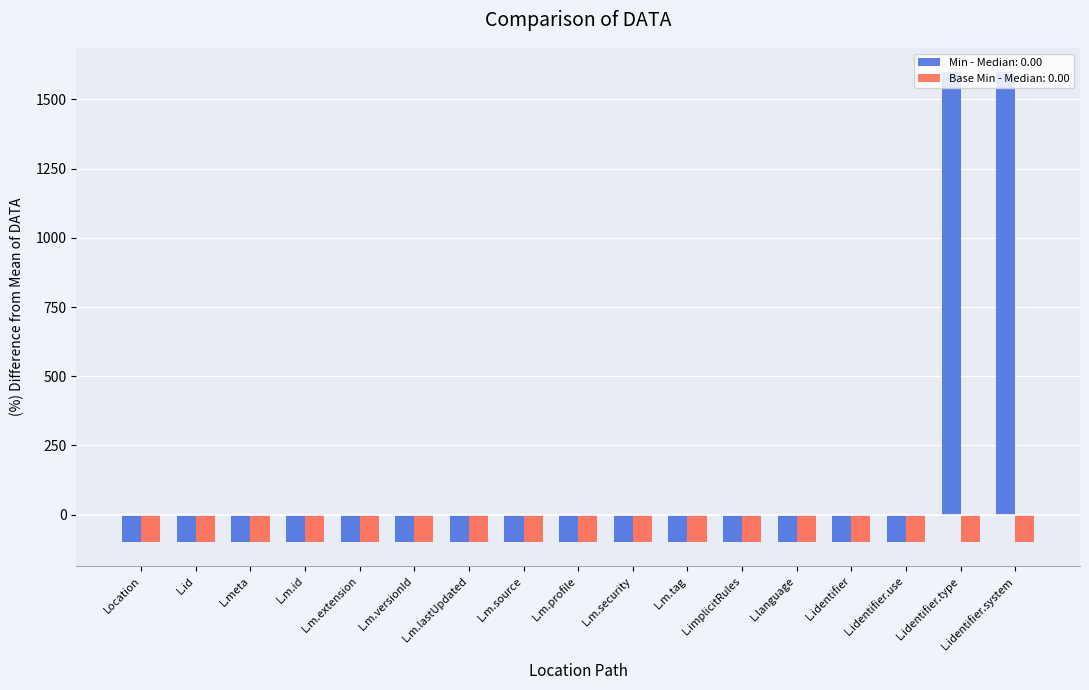

Which series has the largest total across all categories?

Min - Median: 0.00